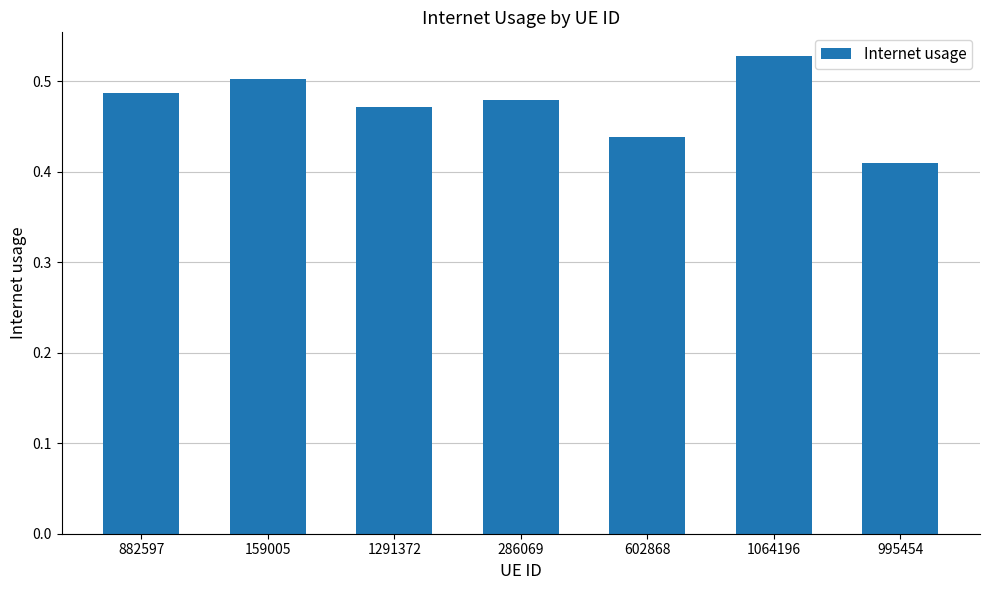

The chart shows a value of 0.2 at 882597. True or false?

False